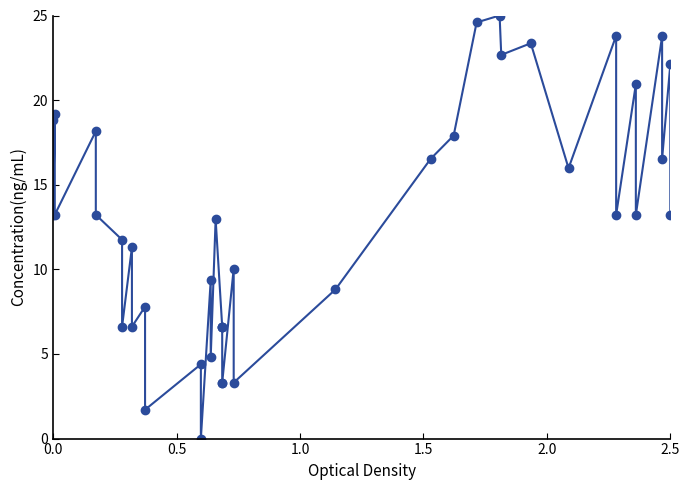

Reading left to right, extract all data points from this chart.

18.8	13.2	19.2	13.2	18.2	13.2	11.7	6.6	11.3	6.6	7.8	1.7	4.4	0.0	9.3	4.8	13.0	6.6	6.6	6.6	3.3	3.3	10.0	3.3	8.8	16.5	17.9	24.6	25.0	22.7	23.4	16.0	23.8	13.2	20.9	13.2	23.8	16.5	22.1	13.2